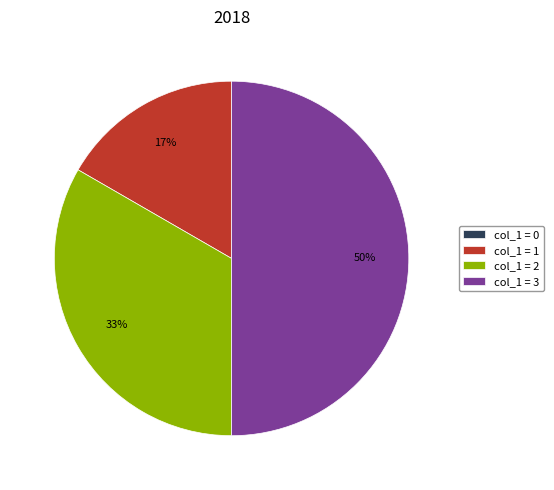

Is it true that col_1 = 1 is 17% of the pie?

True